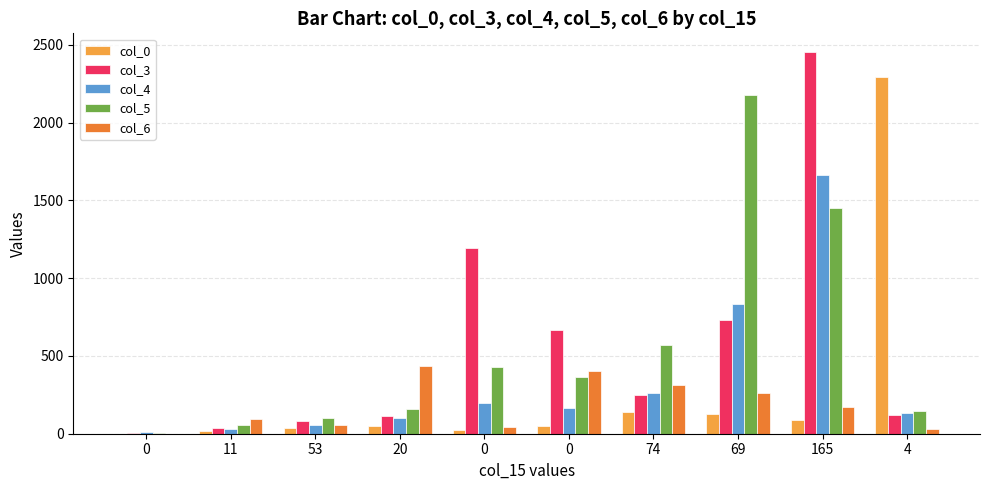

How many groups of bars are there?

10